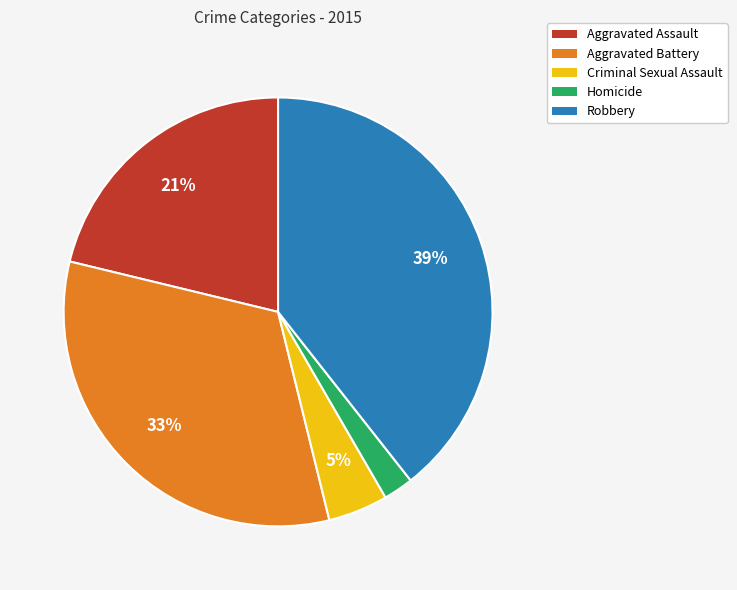

True or false: Robbery accounts for 51% of the total.

False